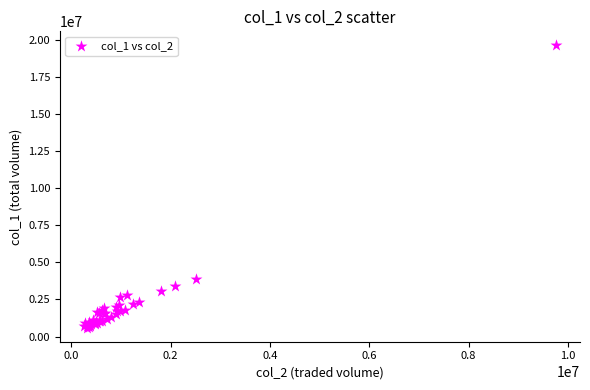

What Y value in the scatter plot is closest to 10107000?

3884000